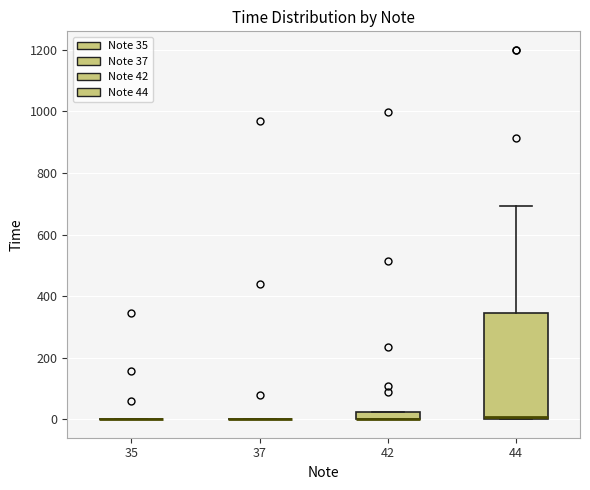

Where is the upper edge of the box at x = 42 on the y-axis? The values are not printed on the chart, so give them approximately, as read against the axis.

20